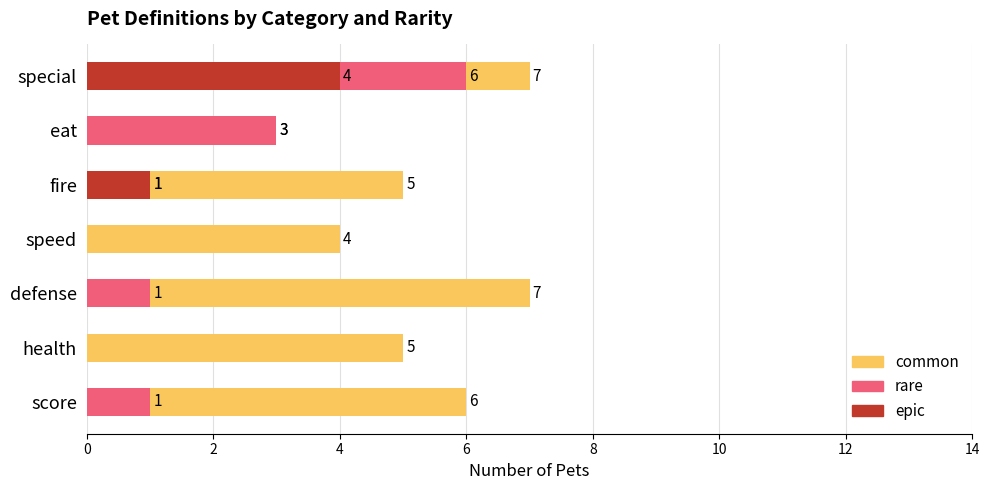

The value of epic at score is -2. True or false?

False